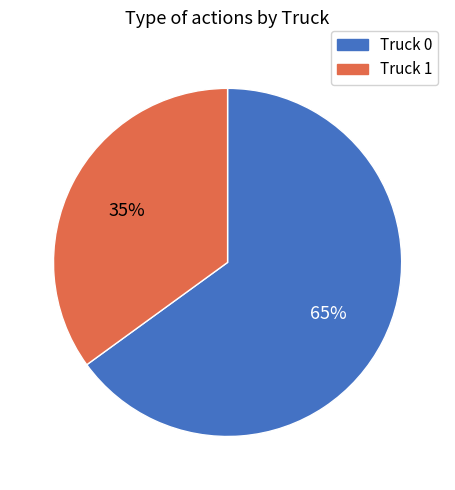

Which category has the biggest portion of the pie?

Truck 0